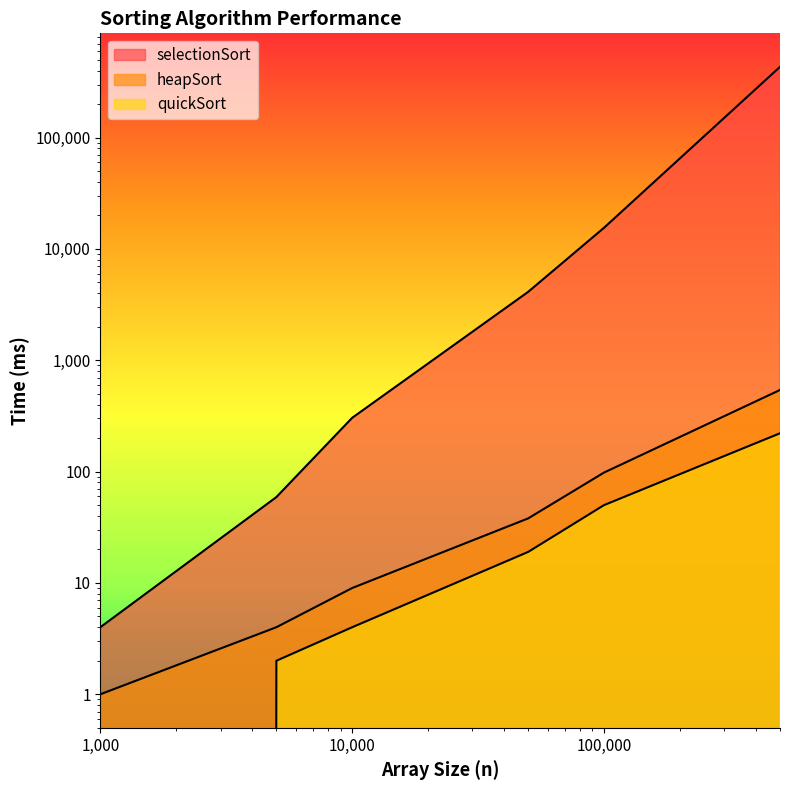

What is the value of the quickSort point at the 6th from the left?

221